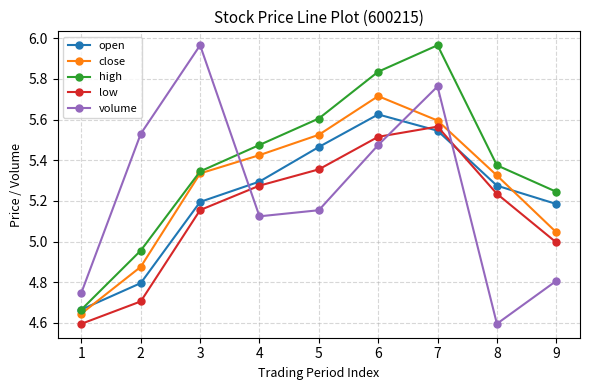

True or false: volume has more than 0 points higher than both neighbors.

True